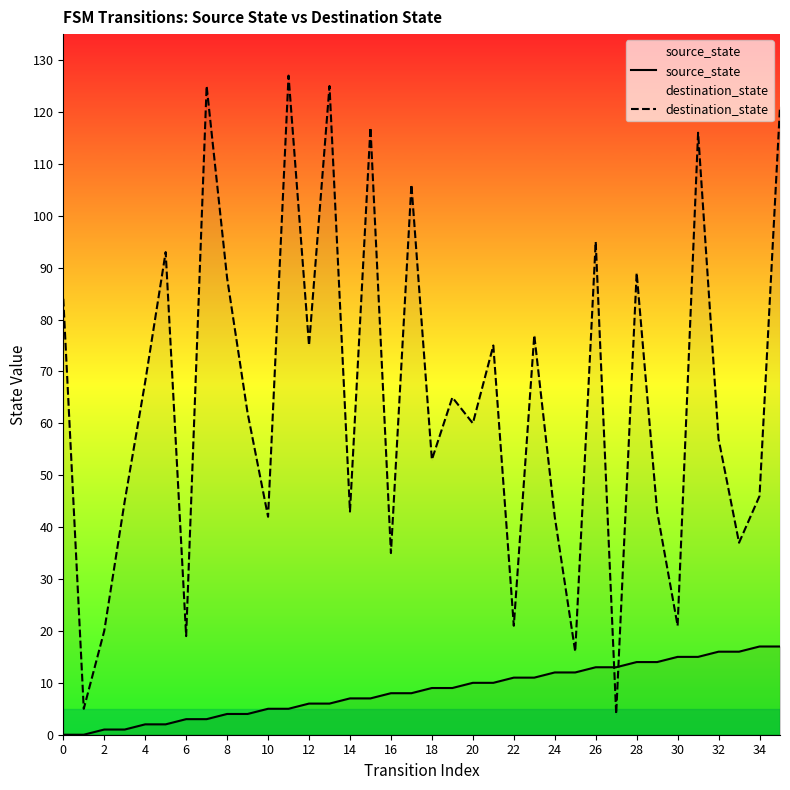

The value of destination_state at 4 is 29. True or false?

False